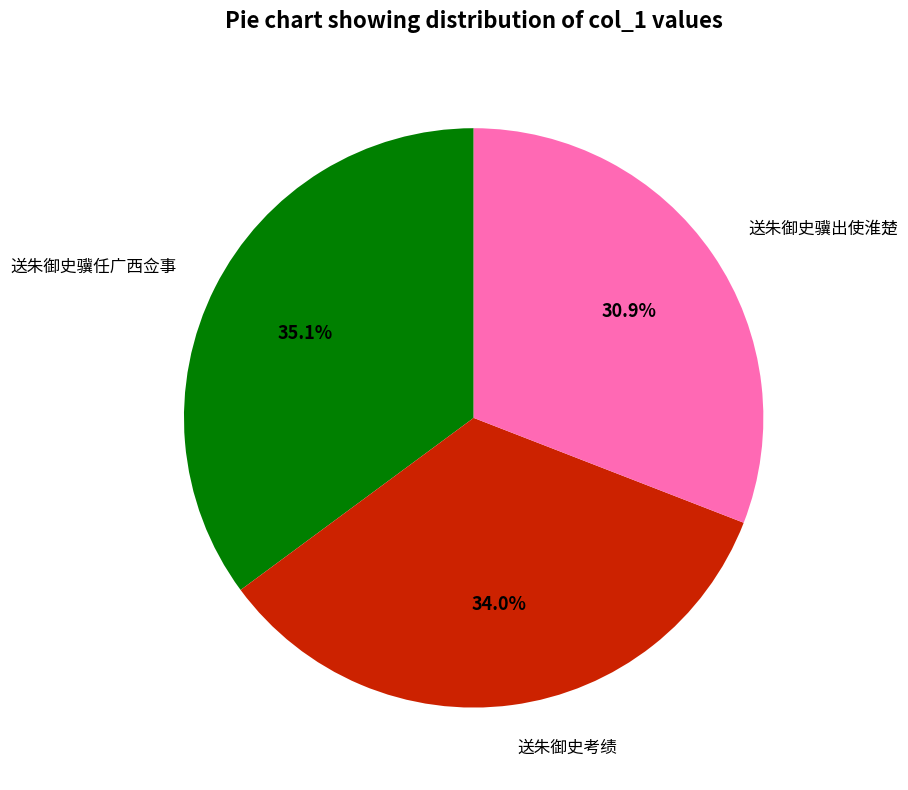

Does any single category account for the majority?

No